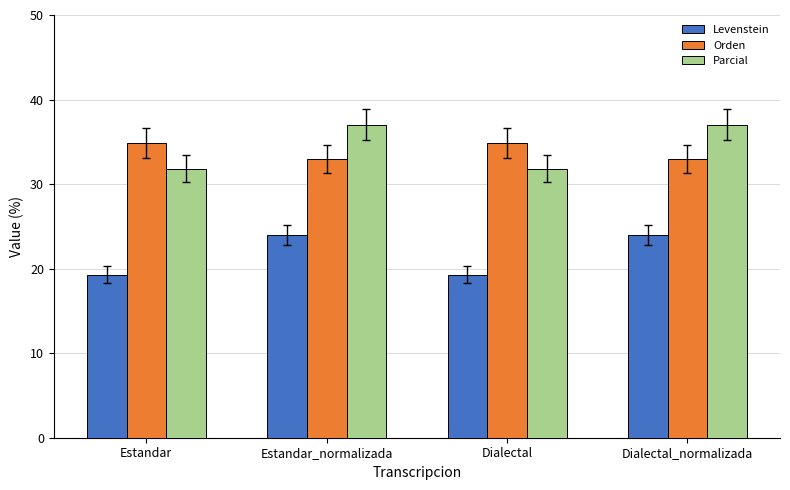

What is the maximum value for Levenstein?

24.0